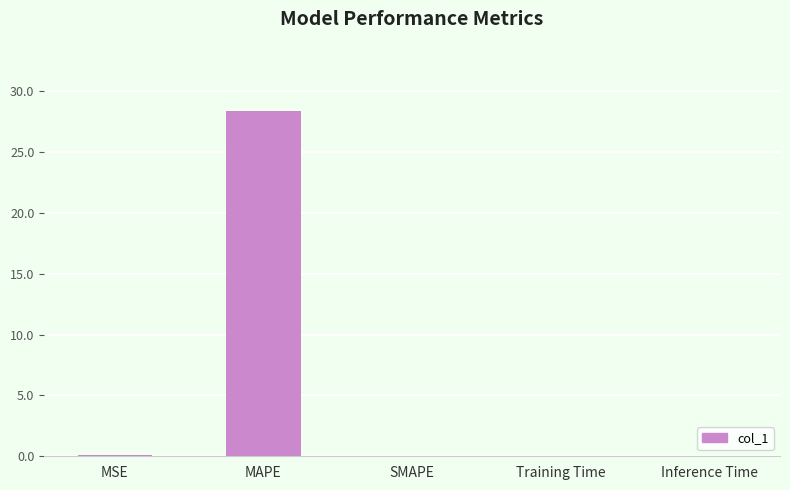

What is the change in value from MAPE to SMAPE?

-28.4